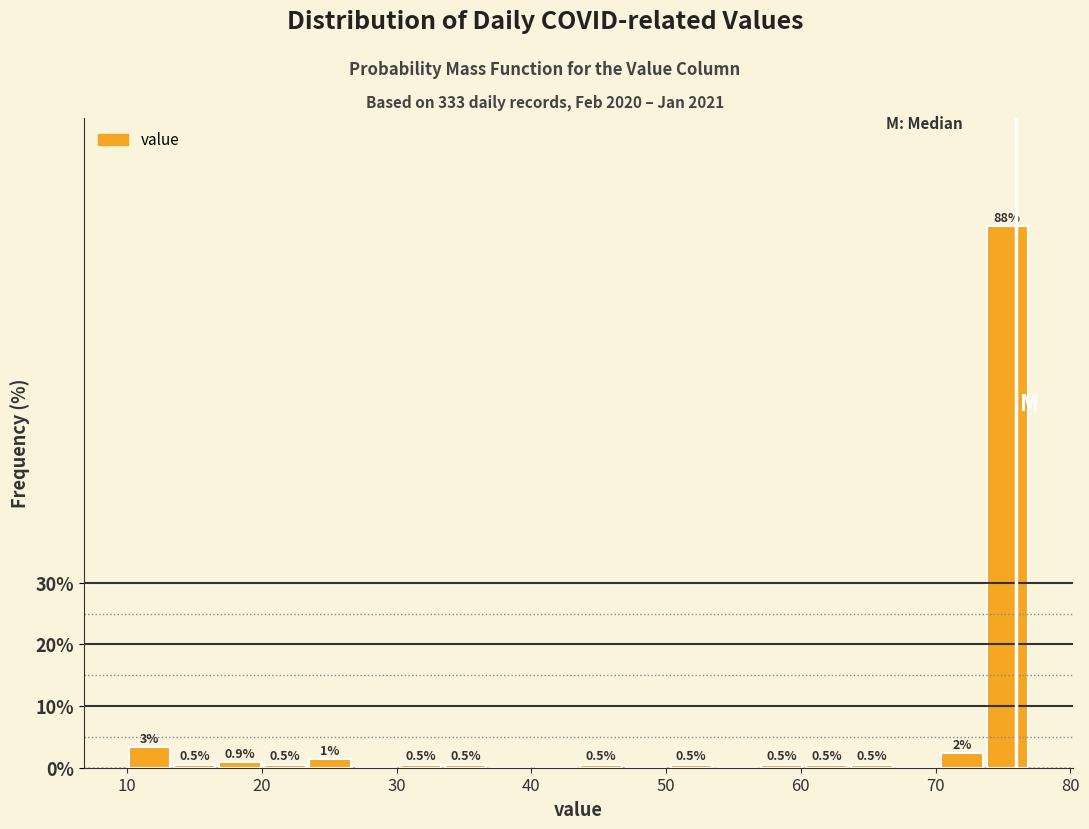

Around what value on the x-axis is the tallest bar? Give the approximate position of its centre, as read against the axis.

75